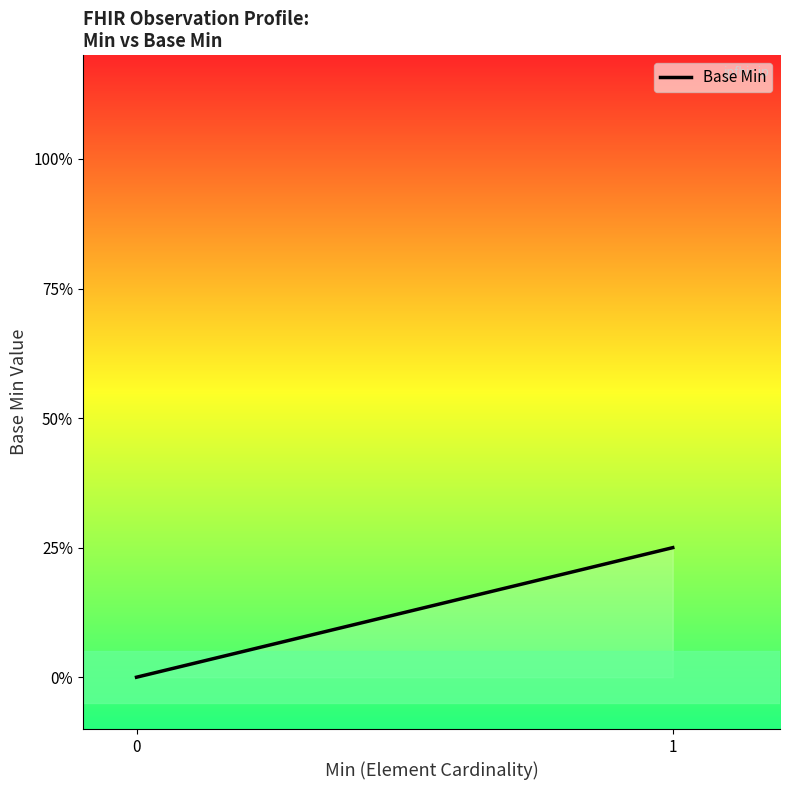

Is it true that the value at 1 is 0.2?

True